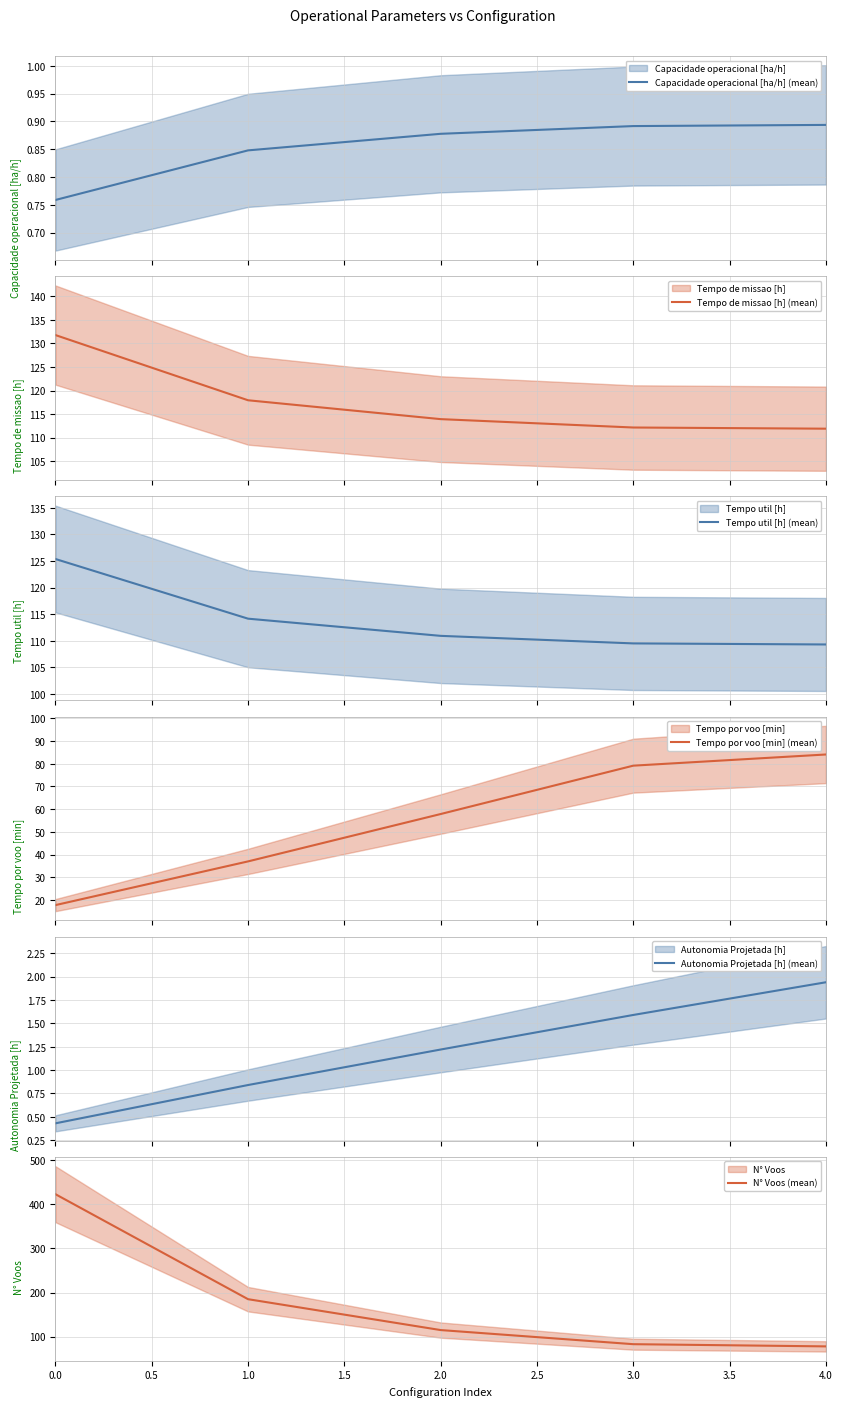

What are all the series names shown in the legend?

Capacidade operacional [ha/h] (mean), Tempo de missao [h] (mean), Tempo util [h] (mean), Tempo por voo [min] (mean), Autonomia Projetada [h] (mean), N° Voos (mean)